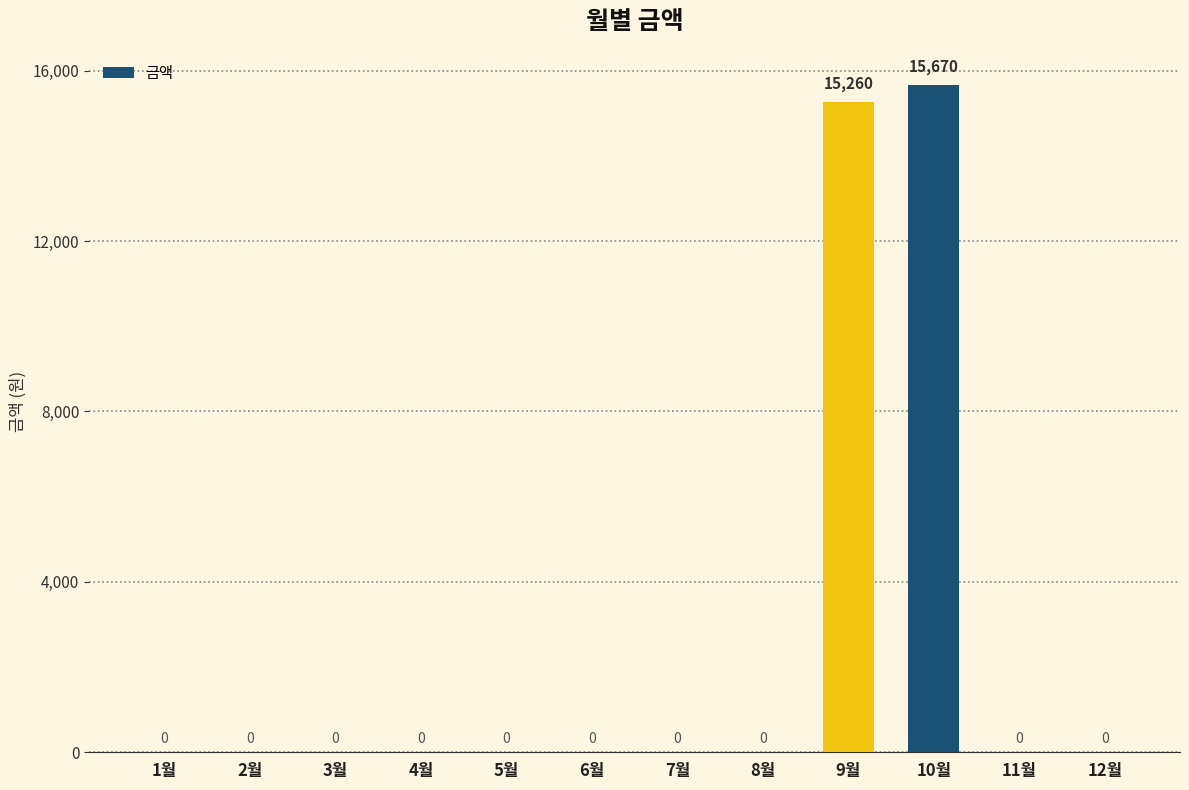

Reading right to left, what are all the values shown in this chart?

0	0	15670	15260	0	0	0	0	0	0	0	0